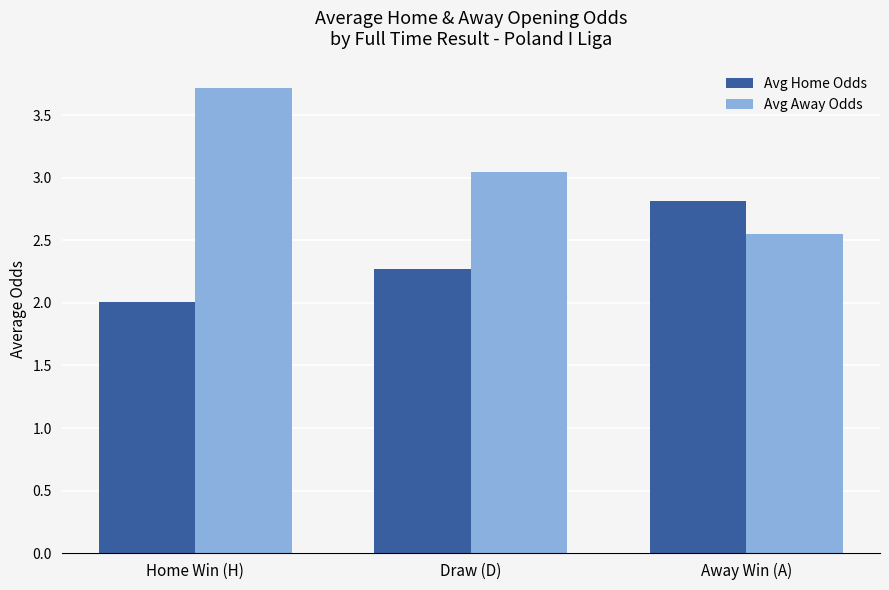

Is it true that Avg Home Odds equals 2.3 at Draw (D)?

True